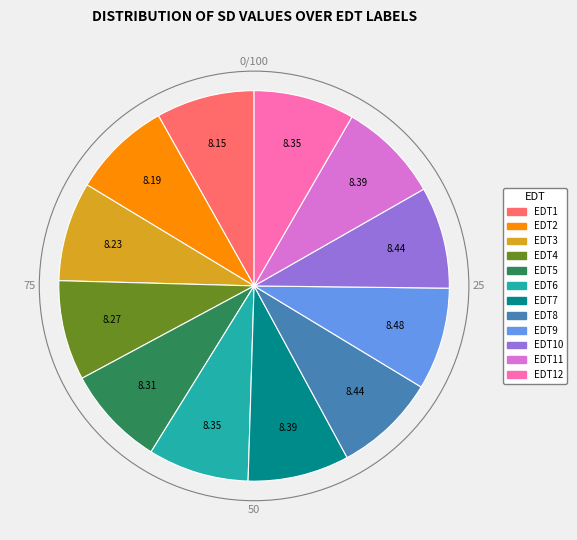

How many slices are in this pie chart?

12